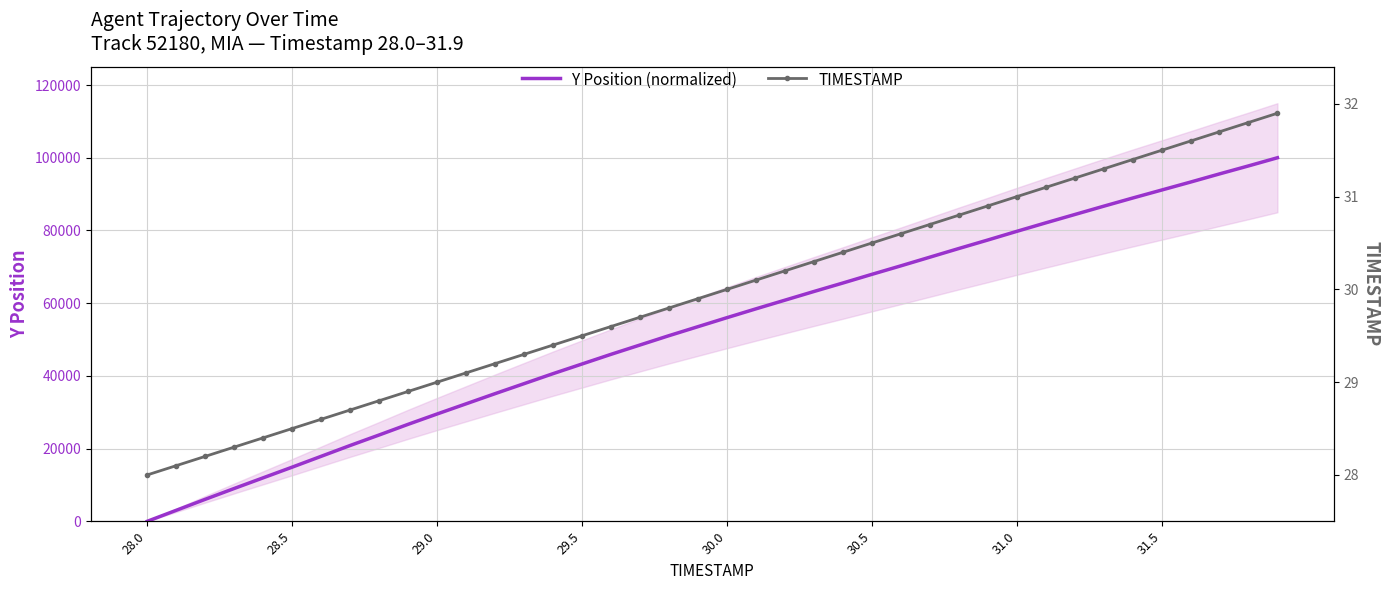

Does the chart have visible grid lines?

Yes